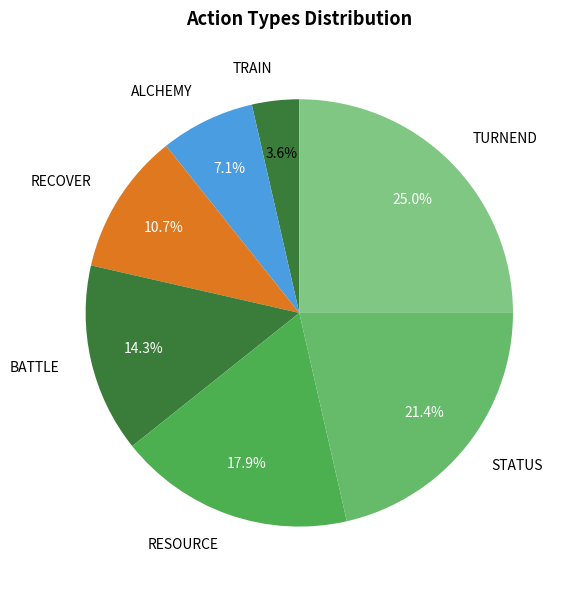

What is the smallest slice in the pie chart?

TRAIN